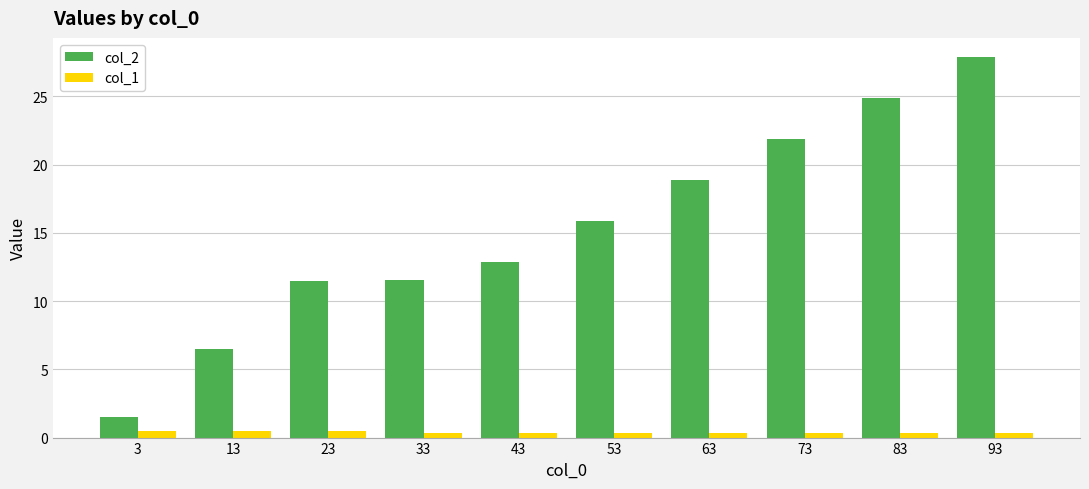

What is the greatest value displayed?

27.9